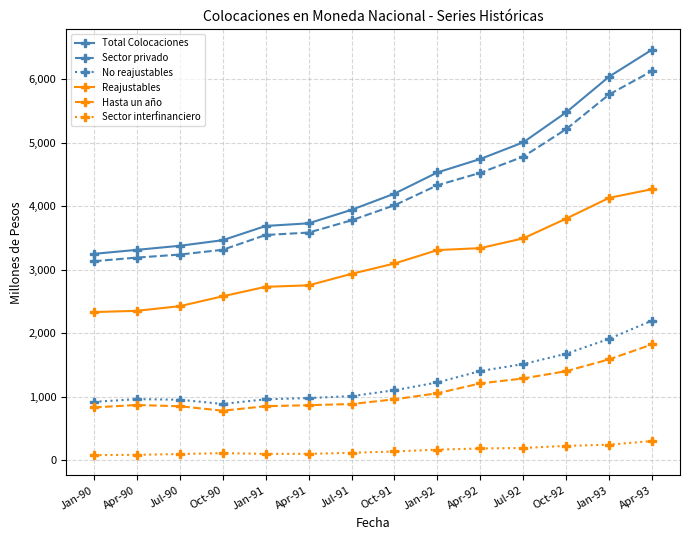

True or false: Sector interfinanciero and Sector privado intersect in this chart.

False